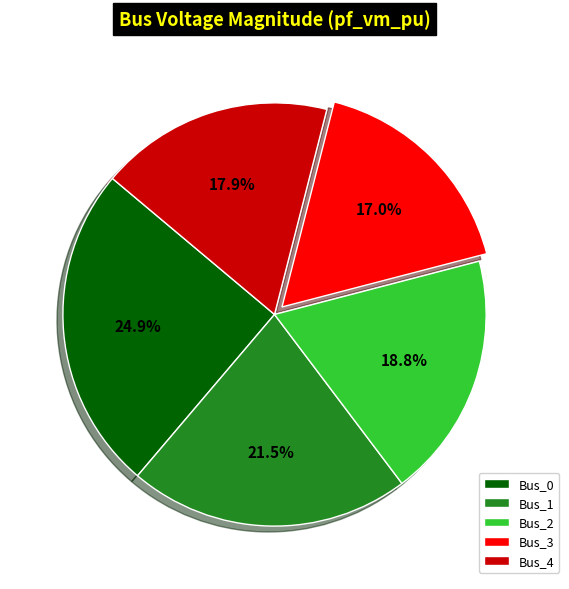

Is it true that Bus_0 is 25% of the pie?

True